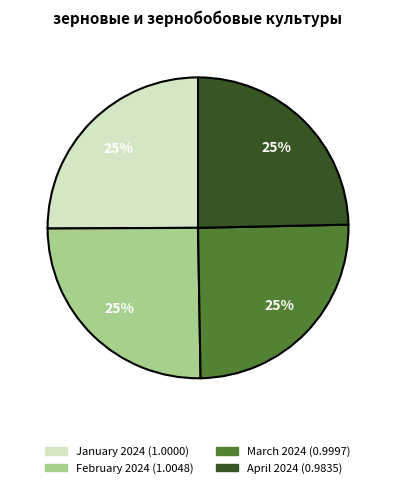

Count the number of slices in the pie.

4